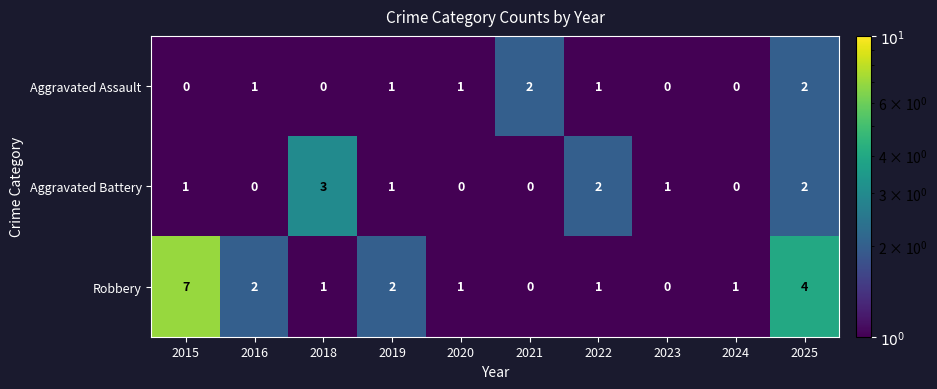

Reading left to right, extract all data points from this chart.

Aggravated Assault: 2015=0	2016=1	2018=0	2019=1	2020=1	2021=2	2022=1	2023=0	2024=0	2025=2
Aggravated Battery: 2015=1	2016=0	2018=3	2019=1	2020=0	2021=0	2022=2	2023=1	2024=0	2025=2
Robbery: 2015=7	2016=2	2018=1	2019=2	2020=1	2021=0	2022=1	2023=0	2024=1	2025=4